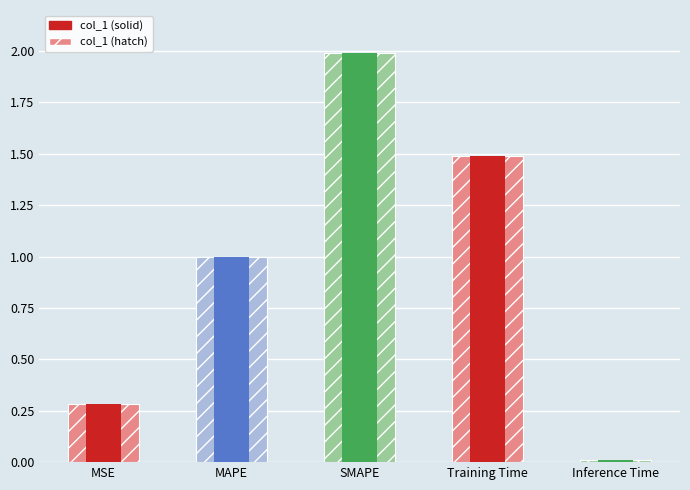

At Inference Time, list the series in order from largest to smallest.

col_1_light, col_1